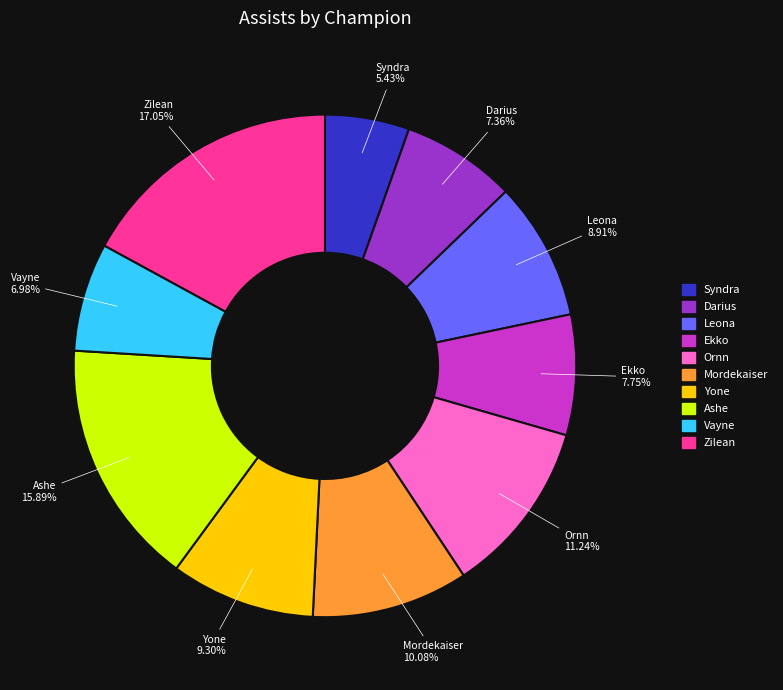

How many slices are in this pie chart?

10